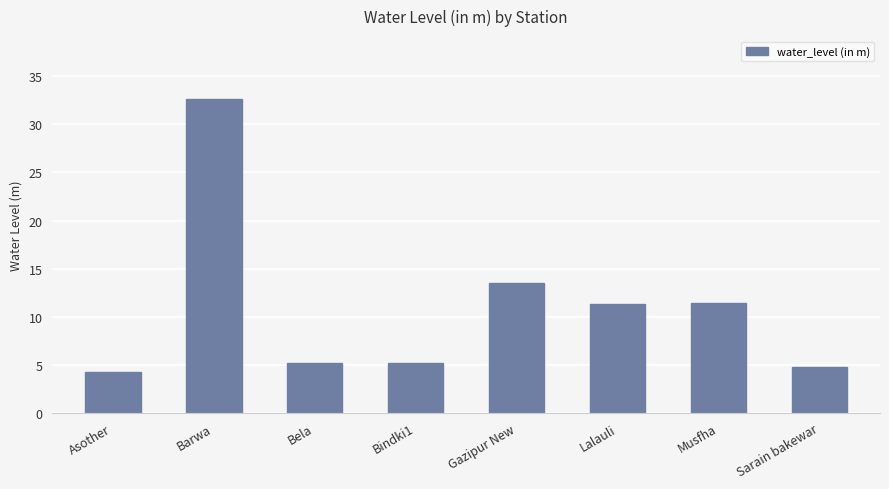

What is the change in value from Barwa to Bindki1?

-27.4